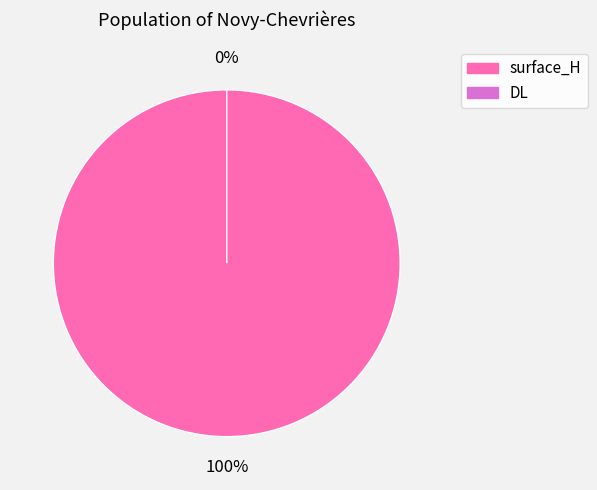

Is it true that surface_H is 100% of the pie?

True